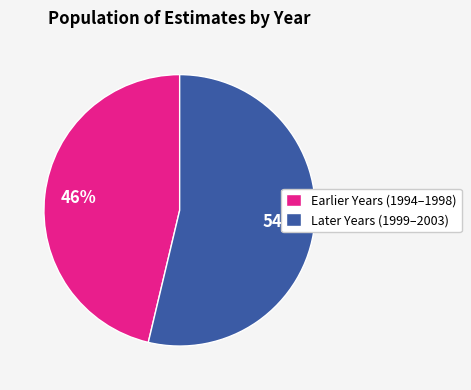

To the nearest percent, what is the average slice percentage?

50%